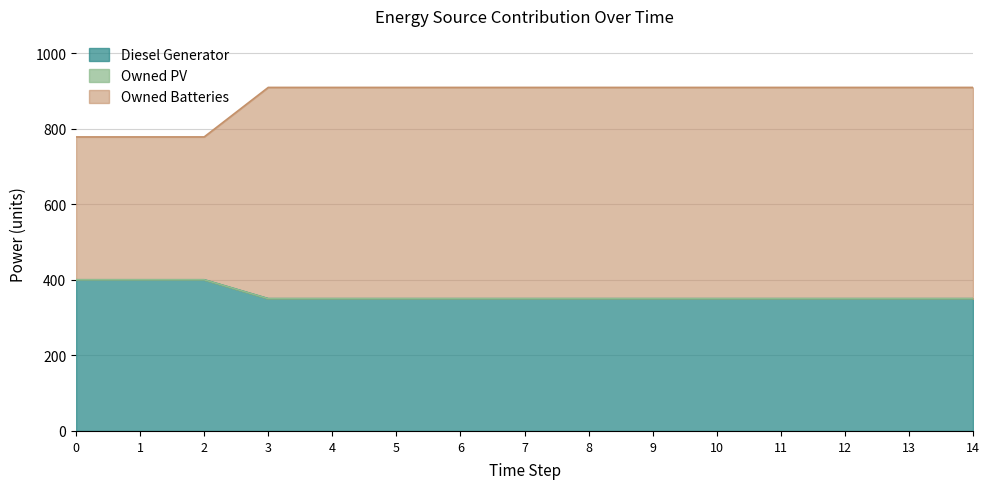

The value of Diesel Generator at 8 is 350. True or false?

True